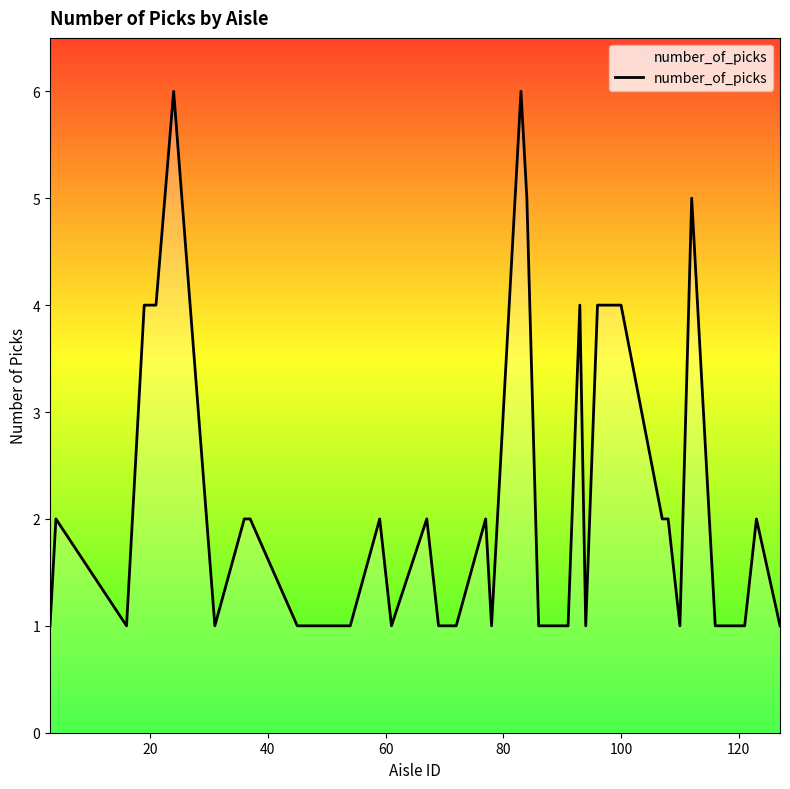

Reading left to right, what are all the values shown in this chart?

1	2	1	4	4	6	1	2	2	1	1	1	2	1	2	1	1	2	1	2	6	5	1	1	1	4	1	4	4	2	2	1	5	1	1	1	2	1